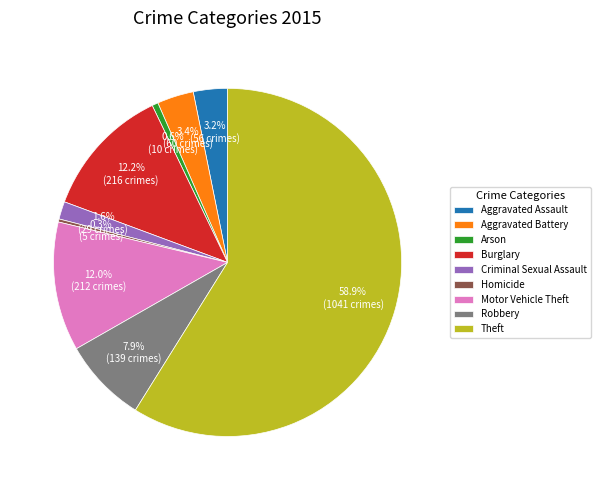

Combined, what portion of the pie is Aggravated Assault and Aggravated Battery?

6.6%